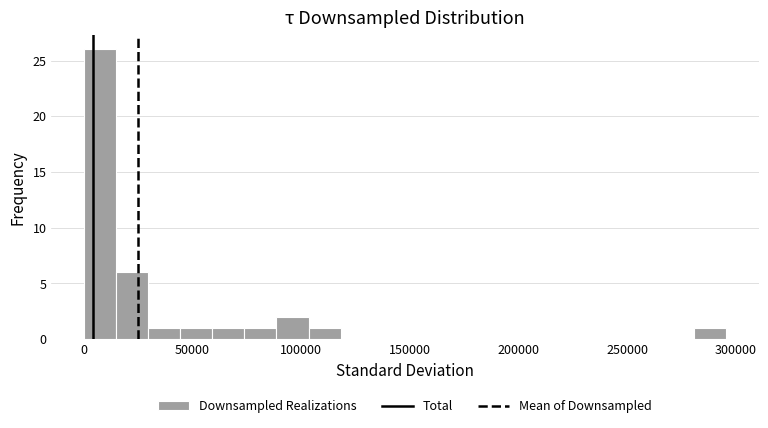

Around what value on the x-axis is the tallest bar? Give the approximate position of its centre, as read against the axis.

5000